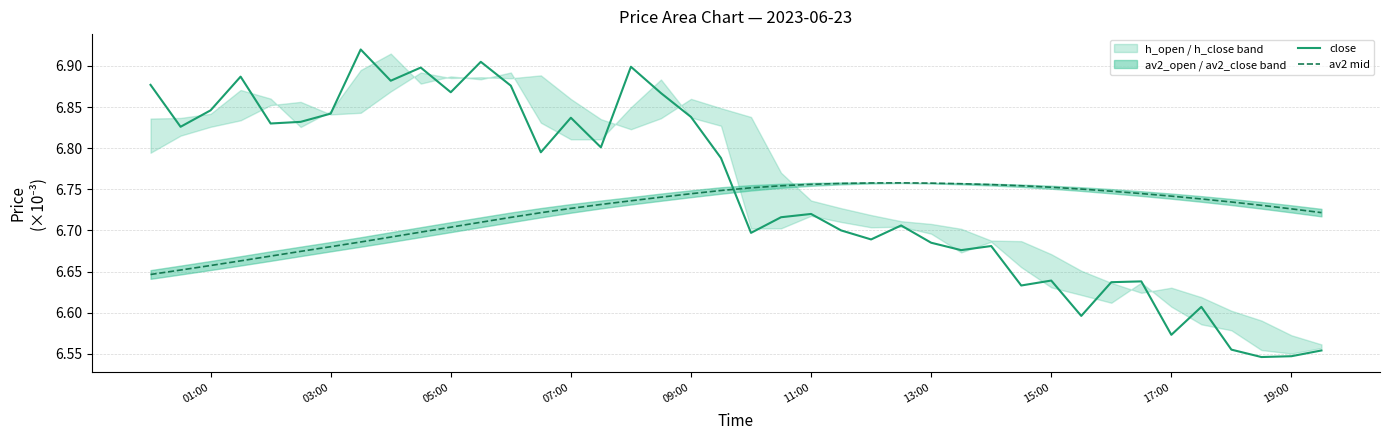

How many intersections are there between av2 mid and close?

1